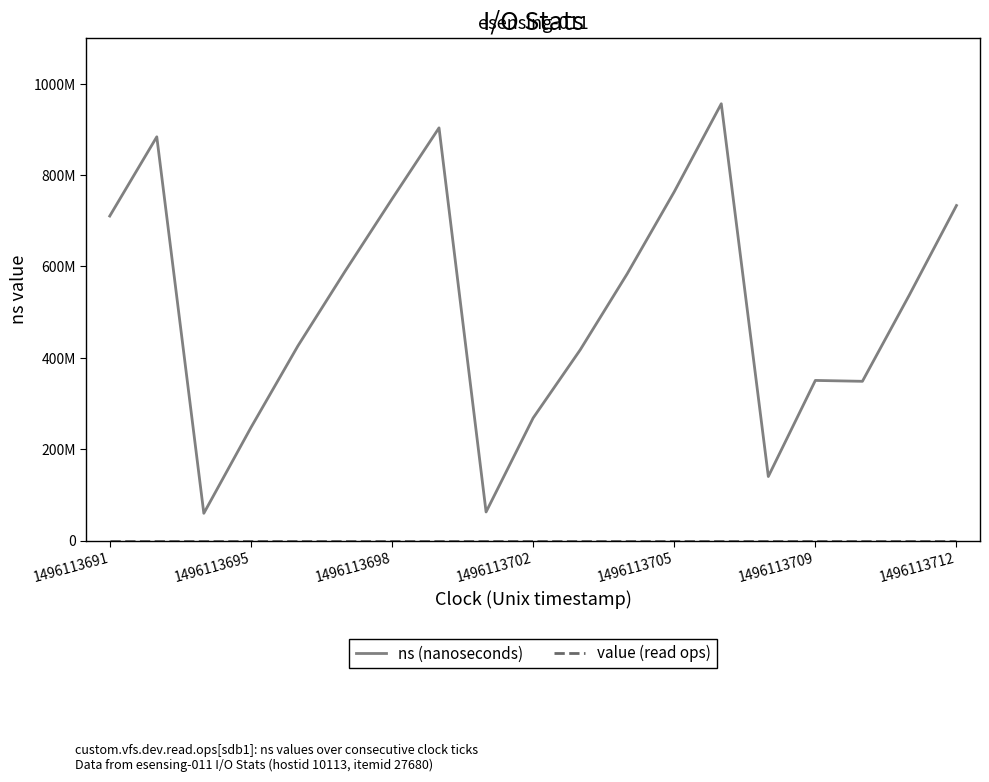

At which category is the sum across all series the highest?

13